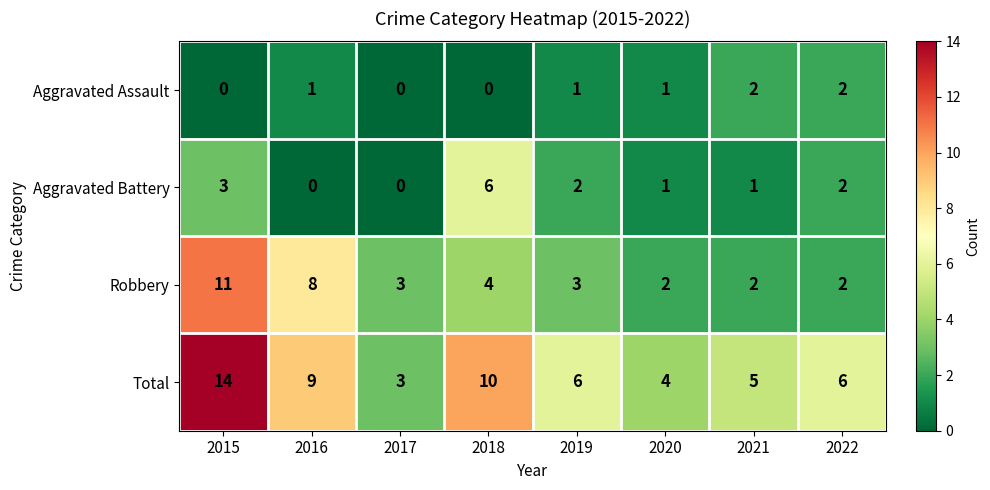

What is the maximum value shown in the chart?

14